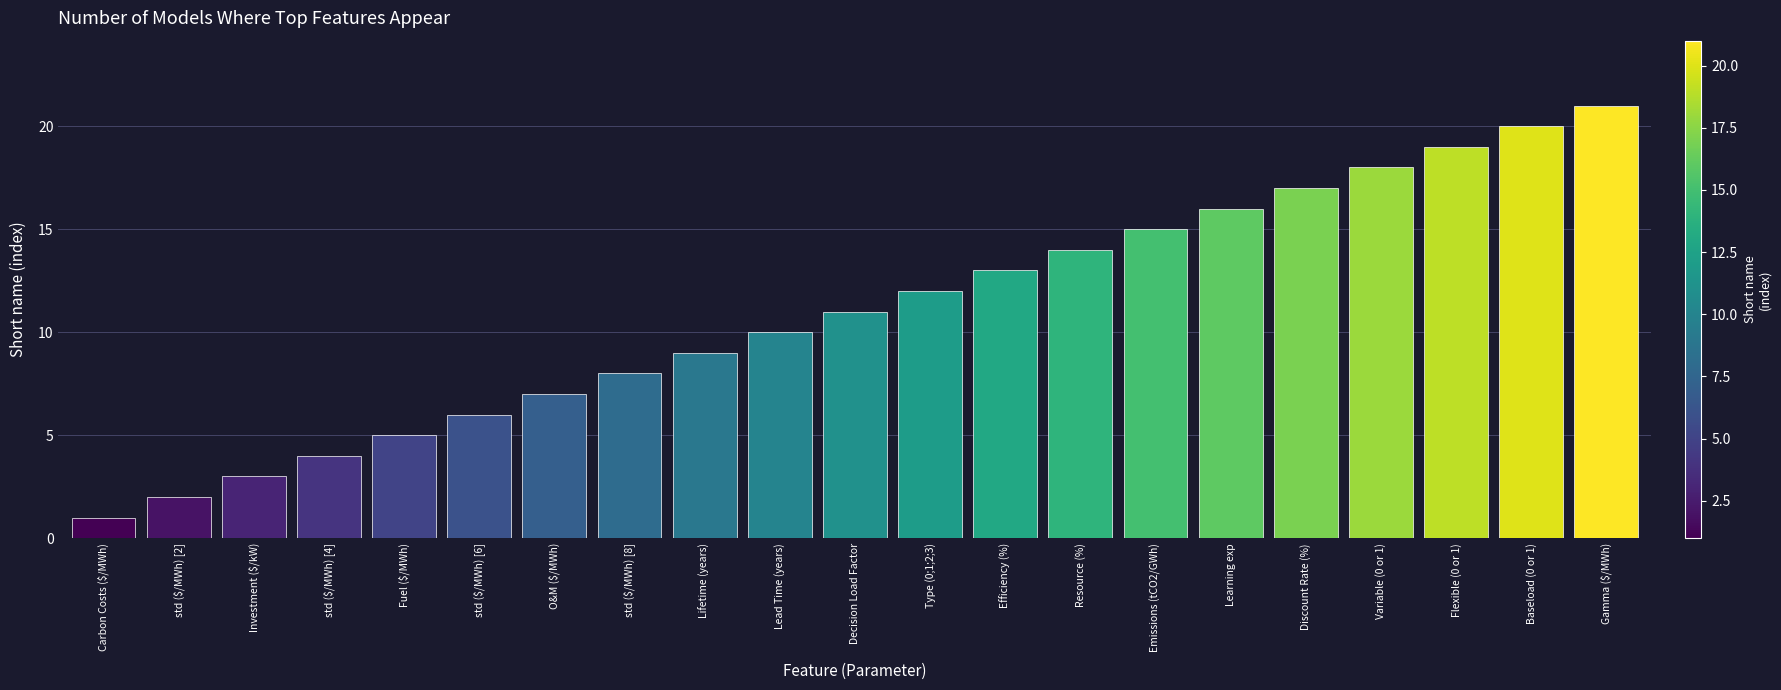

What is the difference between the values at std ($/MWh) [2] and std ($/MWh) [4]?

2